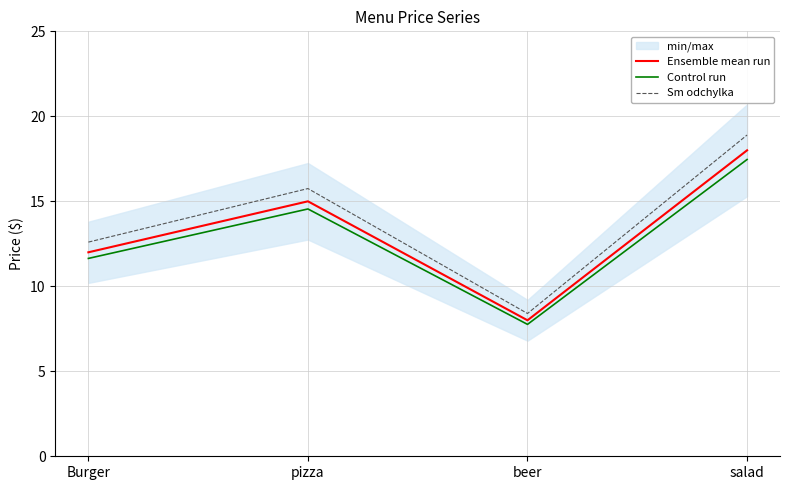

Is the value of Sm odchylka at salad greater than the value of Control run at pizza?

Yes